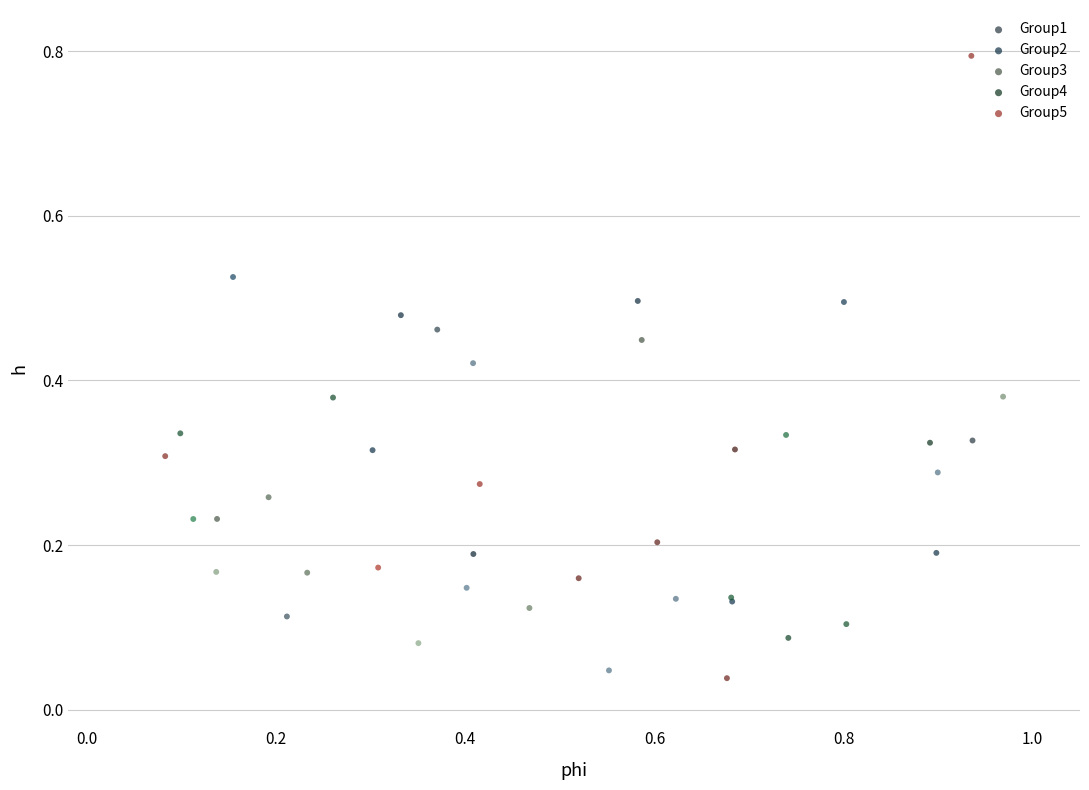

Which series contains the lowest Y value?

Group5